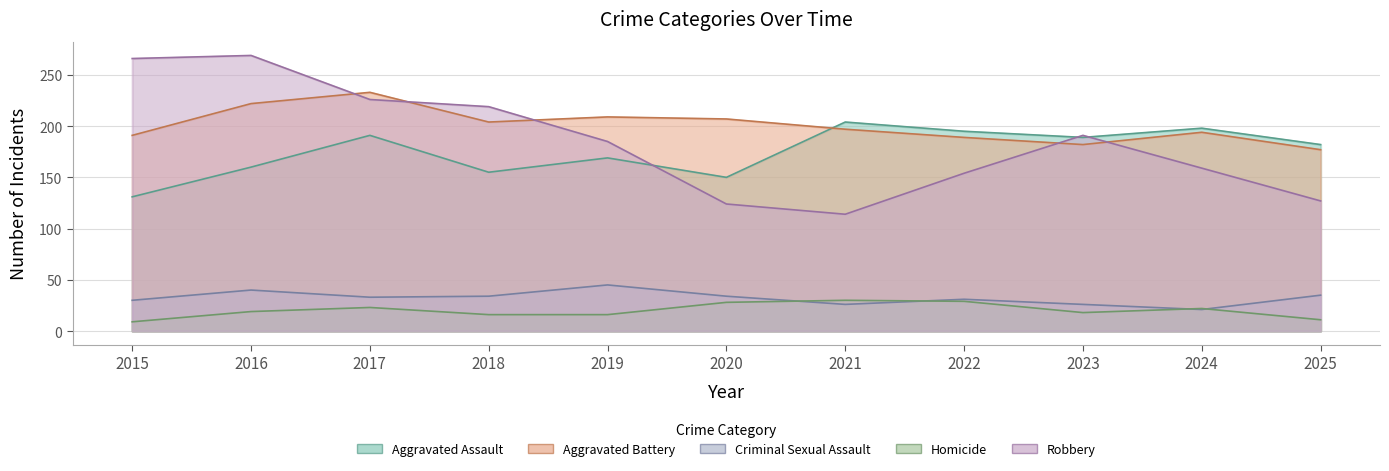

How many values in the Aggravated Assault series are below 182?

5